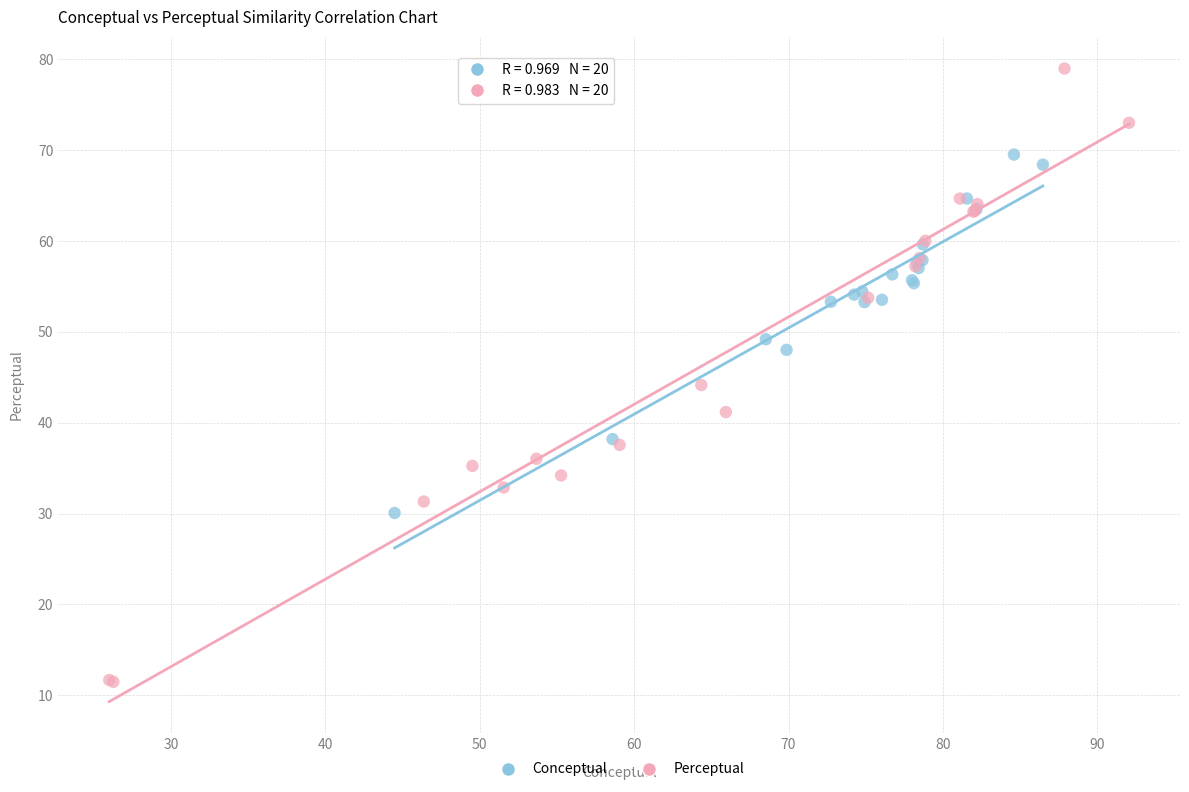

Which series reaches the maximum Y coordinate?

Perceptual